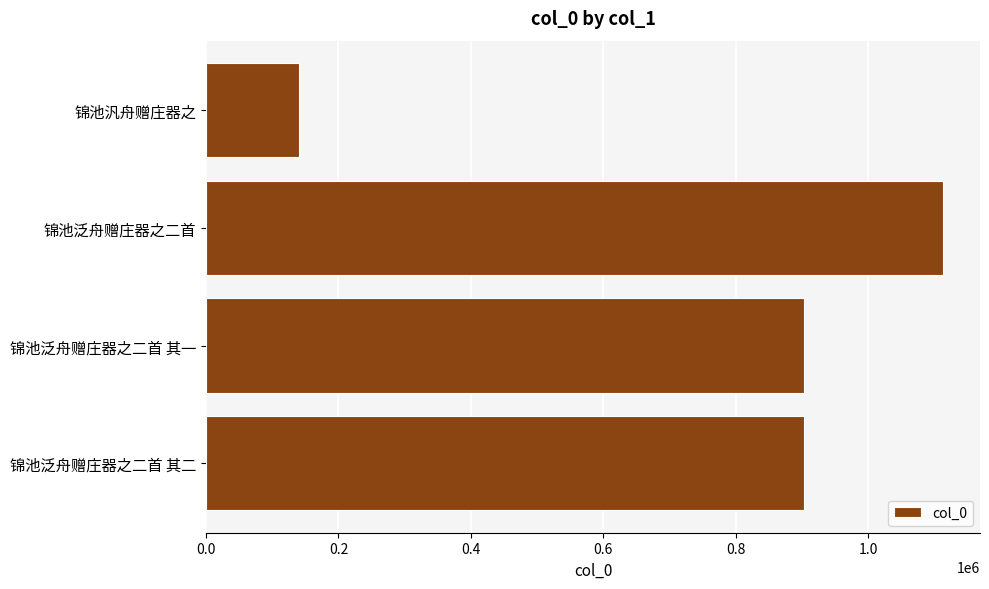

What is the maximum value shown in the chart?

1113427